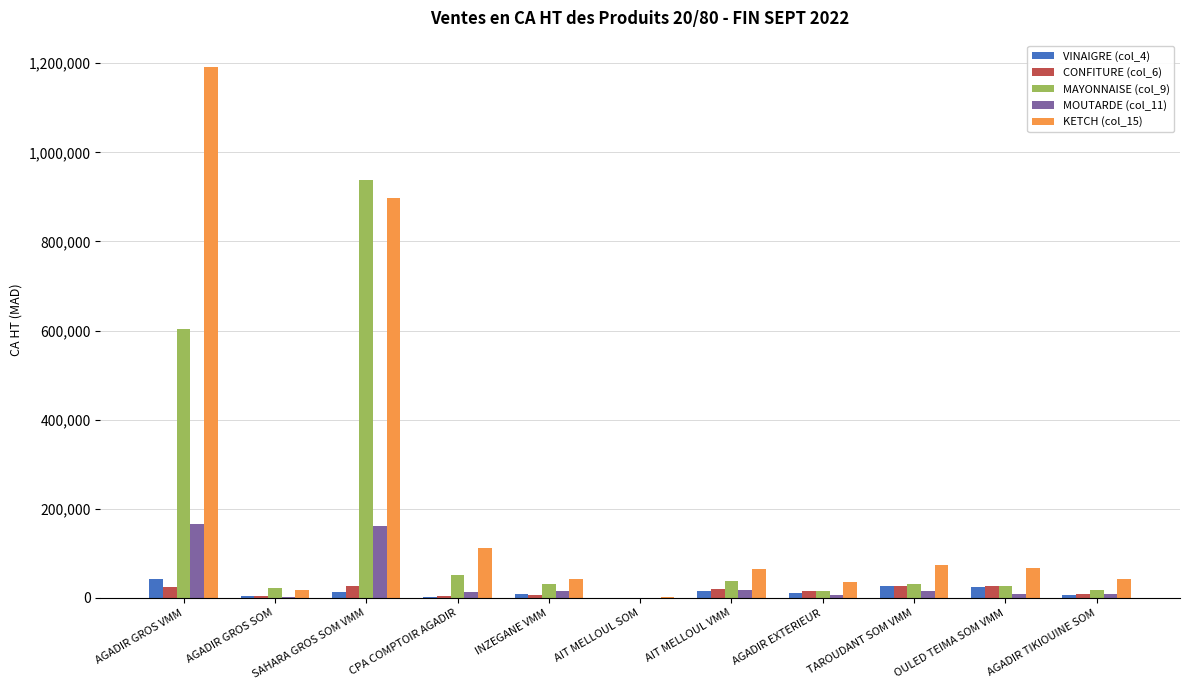

The value of VINAIGRE (col_4) at OULED TEIMA SOM VMM is 25101.8. True or false?

True